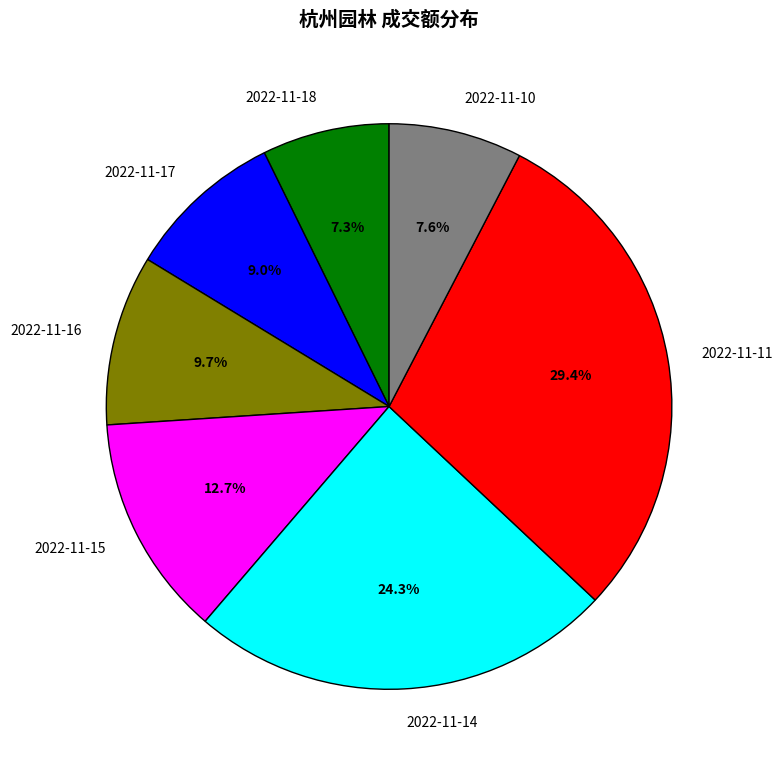

True or false: 2022-11-17 accounts for 9% of the total.

True